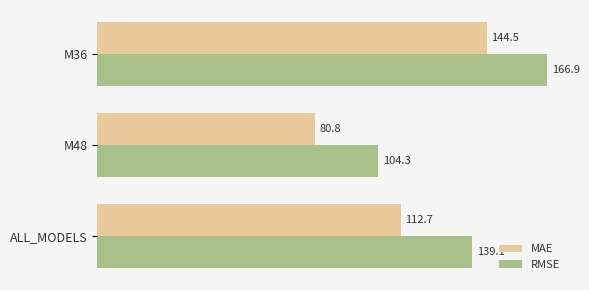

At which label is RMSE closest to 135?

ALL_MODELS